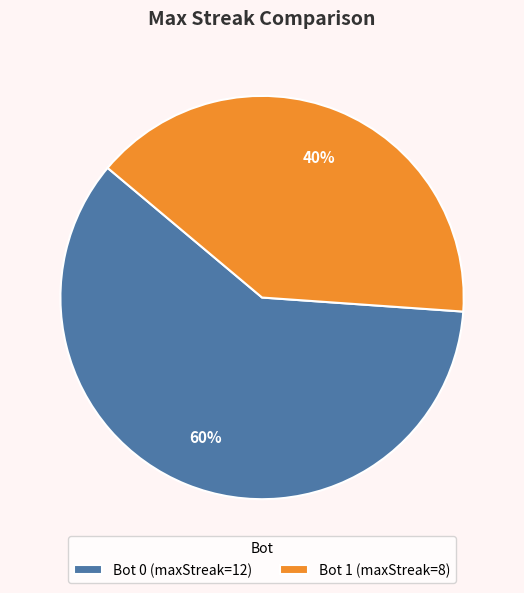

Between Bot 0 and Bot 1, which is larger?

Bot 0